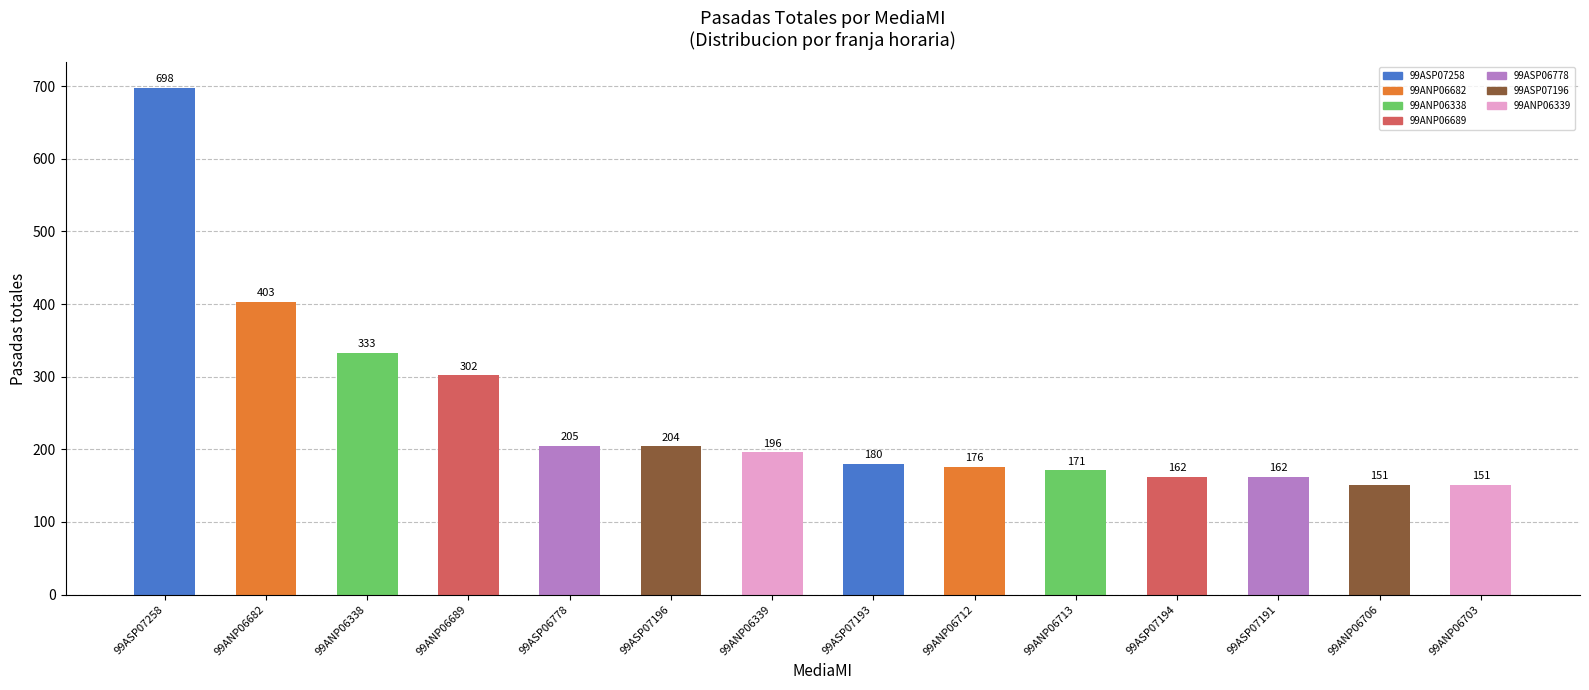

Read the value at 99ANP06706, to the nearest 10.

150